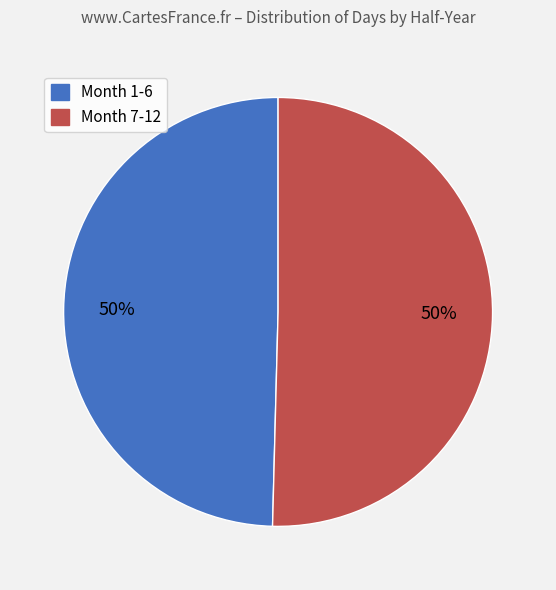

To the nearest percent, what is the average slice percentage?

50%